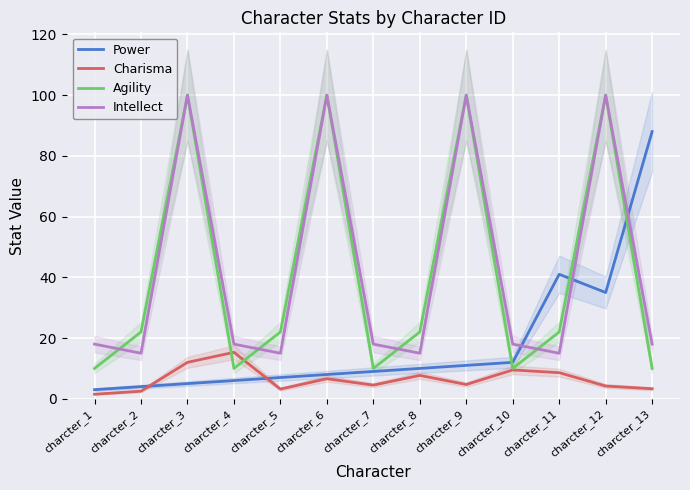

How many intersections are there between Agility and Intellect?

4